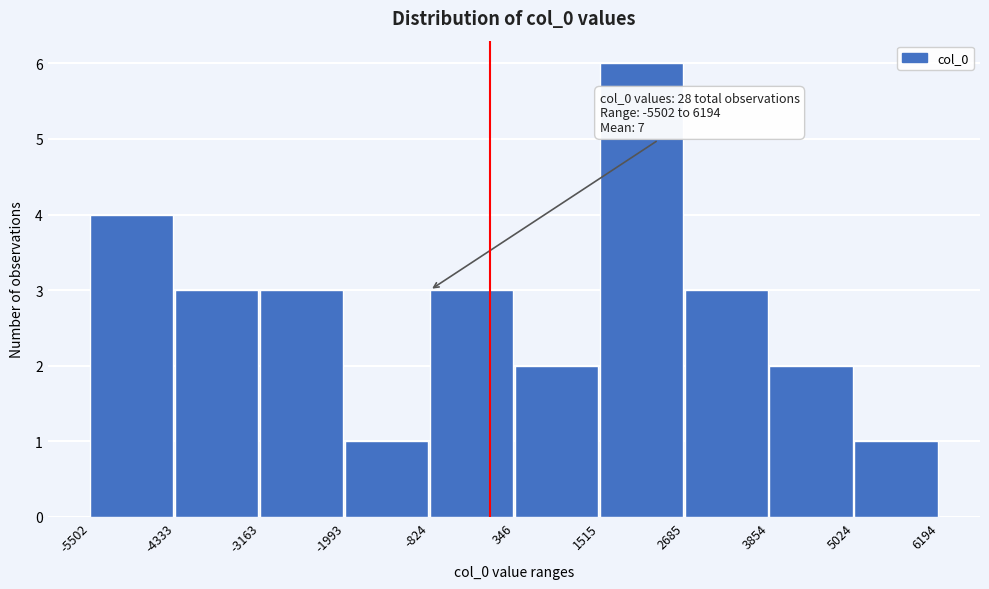

Over which range of the x-axis is the bar tallest?

1515 to 2685